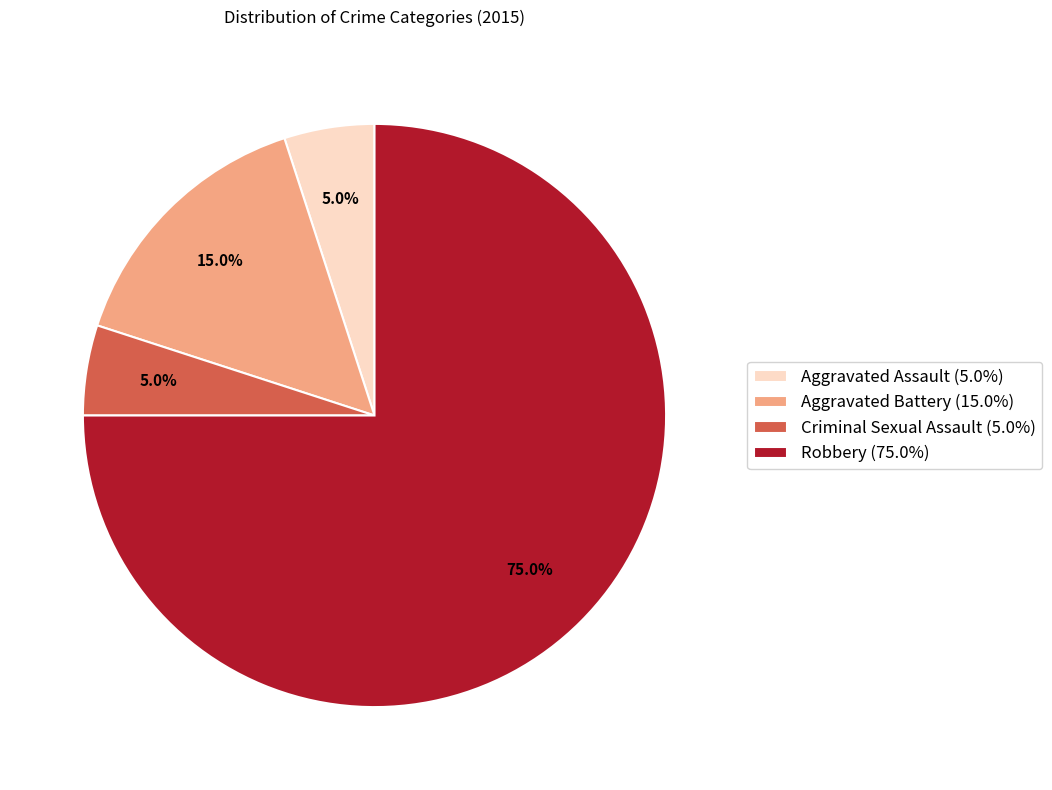

Approximately how many times larger is the value at Aggravated Assault compared to Criminal Sexual Assault?

1.0